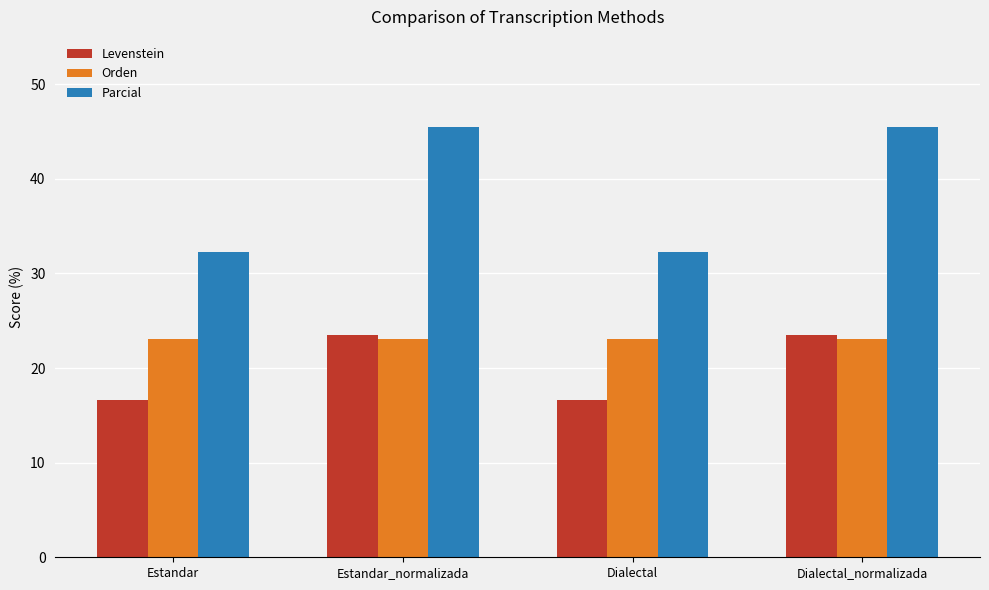

Does the chart contain any negative values?

No